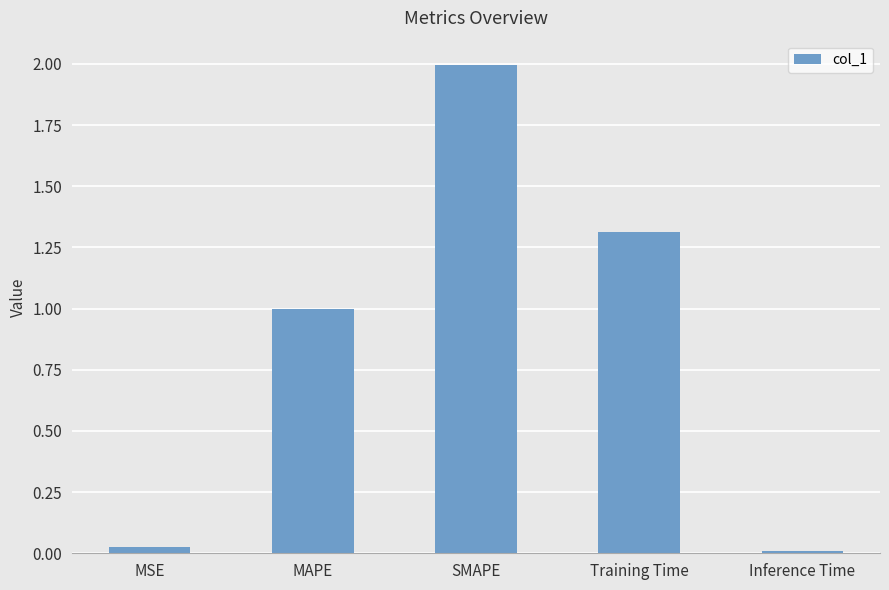

What position from the right is MAPE?

4